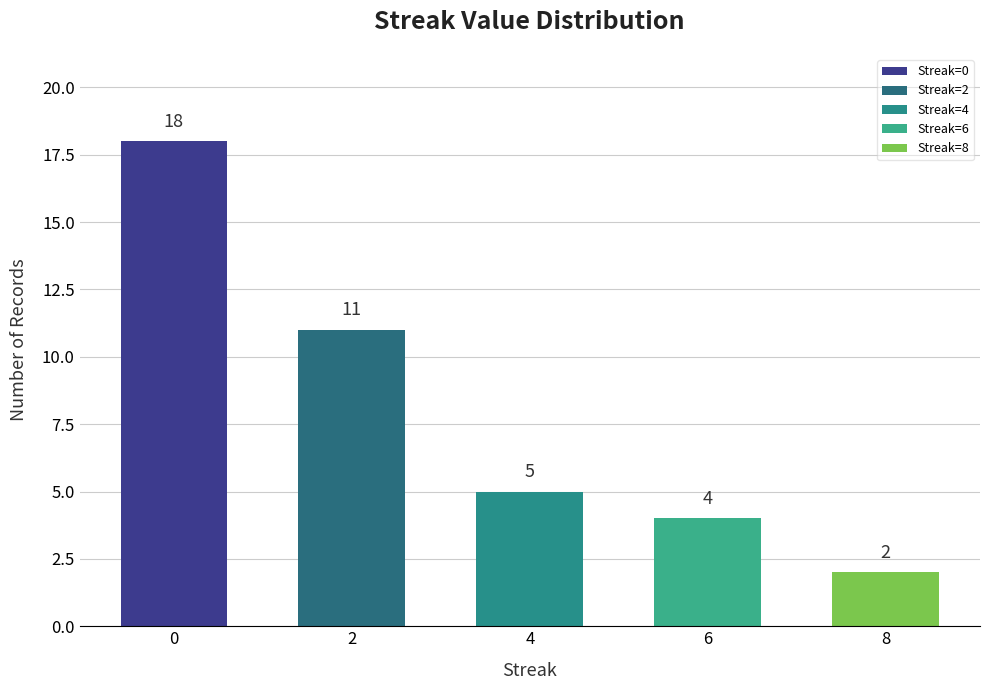

What is the sum of all values?

40